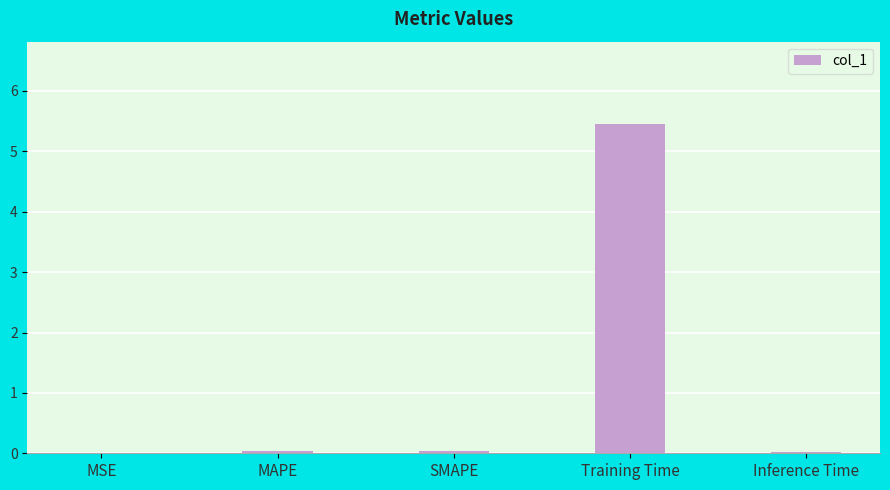

At which category does the chart reach its peak across all series?

Training Time